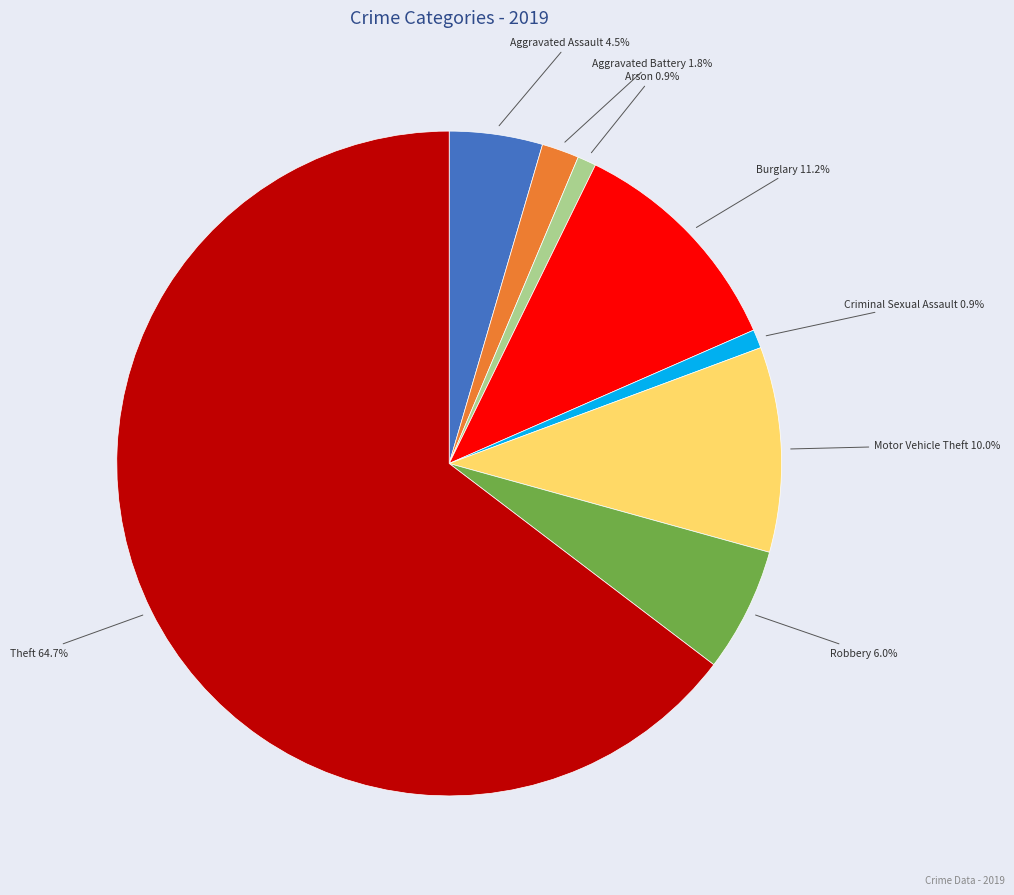

To the nearest percent, what portion does Arson represent?

1%